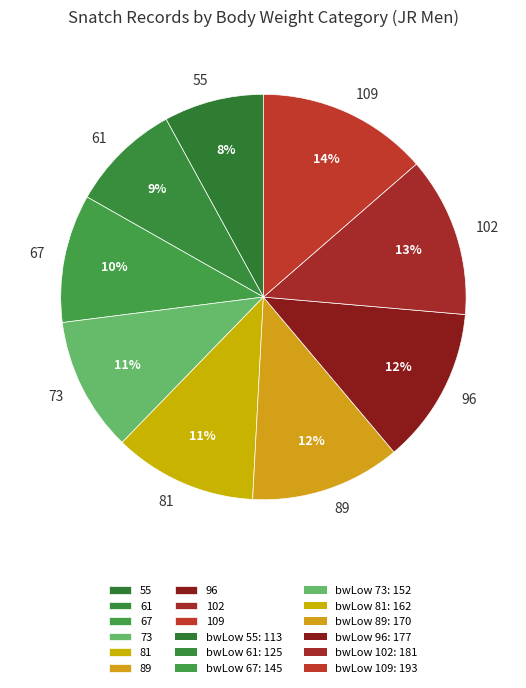

Count the number of slices in the pie.

9